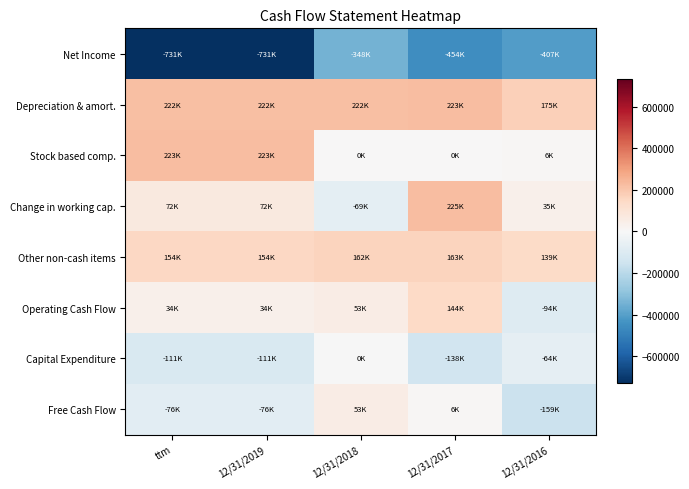

Which has a higher value, 12/31/2018 or 12/31/2016?

12/31/2018